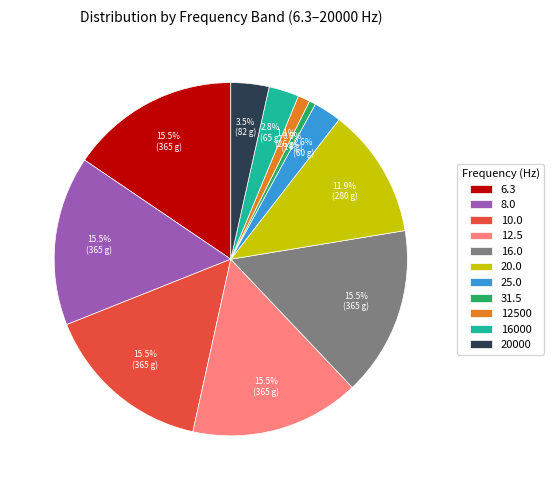

How many segments does this pie chart have?

11